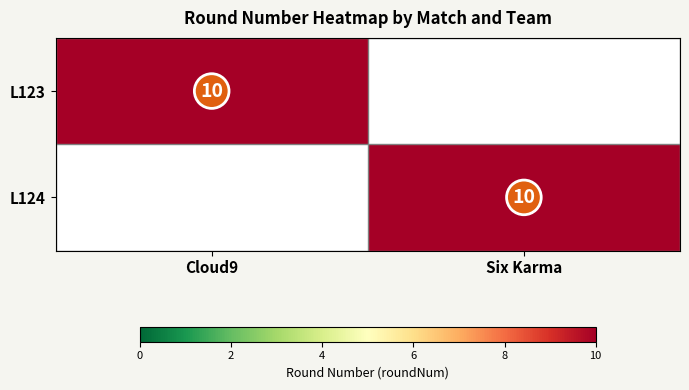

Is it true that L124 equals 10 at Six Karma?

True